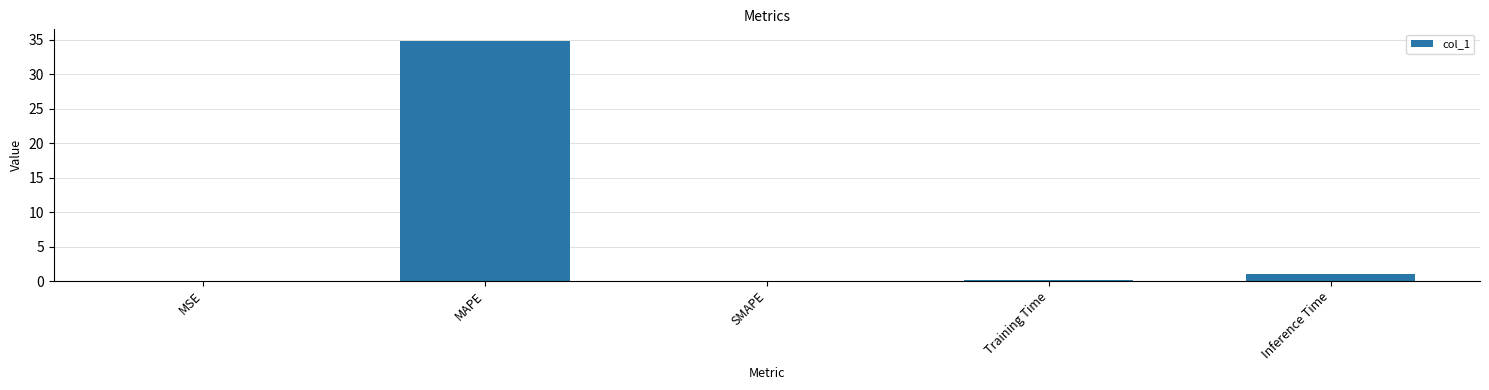

What is the approximate value at MAPE?

34.8